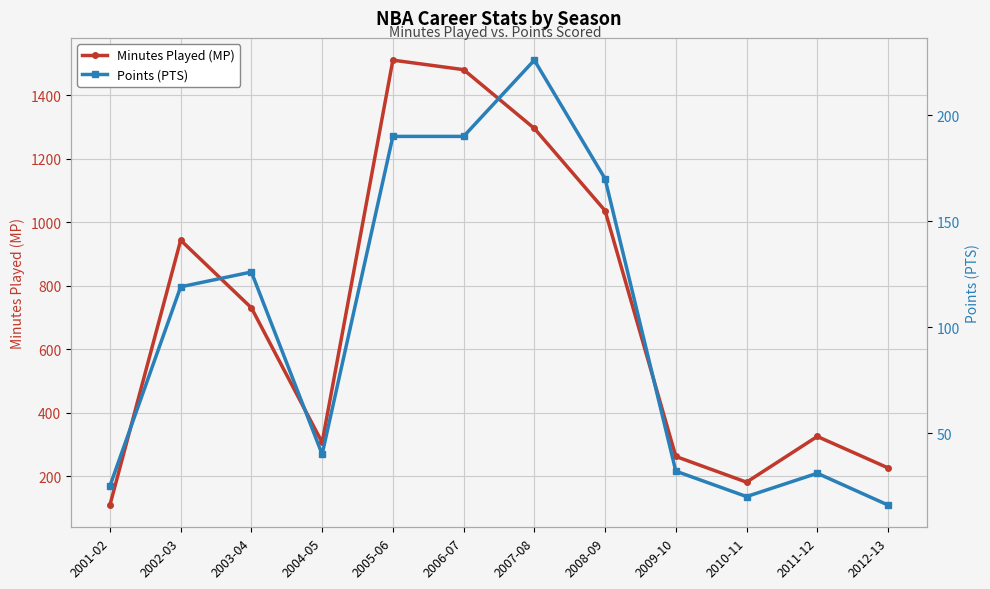

Reading left to right, what are all the values shown in this chart?

Minutes Played (MP): 2001-02=109	2002-03=943	2003-04=730	2004-05=306	2005-06=1510	2006-07=1480	2007-08=1295	2008-09=1036	2009-10=262	2010-11=181	2011-12=325	2012-13=226
Points (PTS): 2001-02=25	2002-03=119	2003-04=126	2004-05=40	2005-06=190	2006-07=190	2007-08=226	2008-09=170	2009-10=32	2010-11=20	2011-12=31	2012-13=16